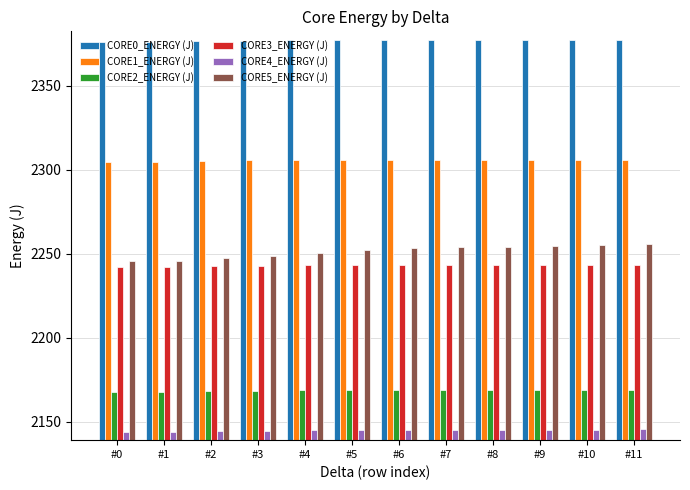

What is the sum of all CORE2_ENERGY (J) values?

26020.1